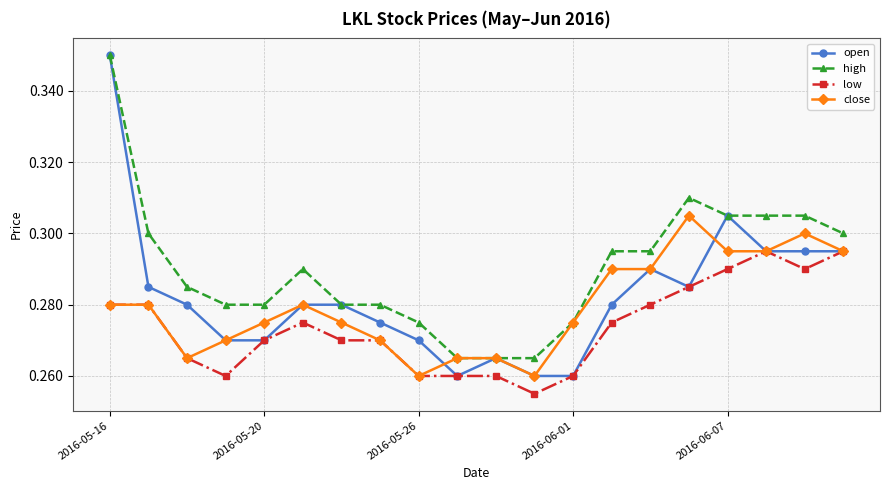

How many lines are shown in the chart?

4